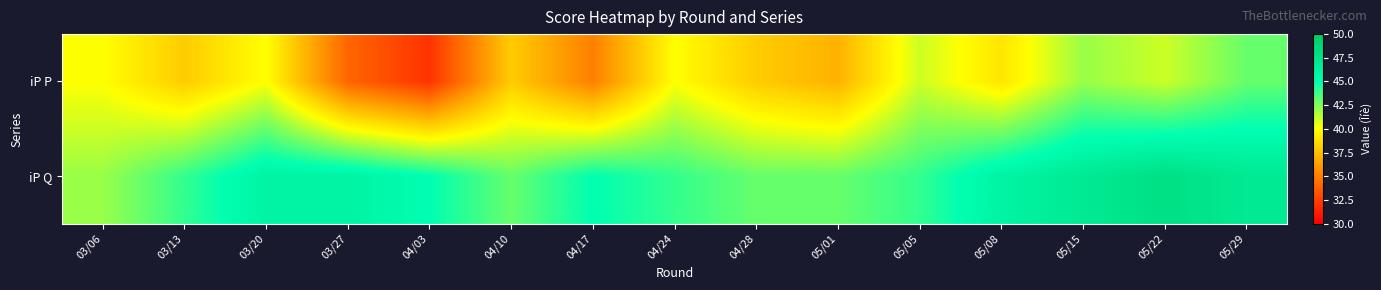

Reading right to left, extract all data points from this chart.

iP P: 05/29=43	05/22=41	05/15=42	05/08=39	05/05=41	05/01=37	04/28=38	04/24=40	04/17=35	04/10=38	04/03=32	03/27=34	03/20=40	03/13=38	03/06=40
iP Q: 05/29=47	05/22=48	05/15=47	05/08=46	05/05=44	05/01=43	04/28=43	04/24=44	04/17=45	04/10=43	04/03=45	03/27=46	03/20=46	03/13=44	03/06=42